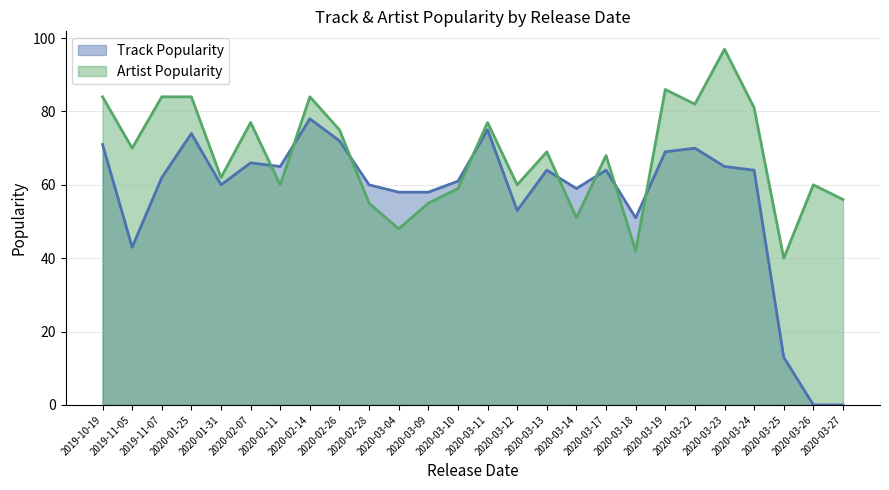

Where does the Artist Popularity series first go above 69?

2019-10-19